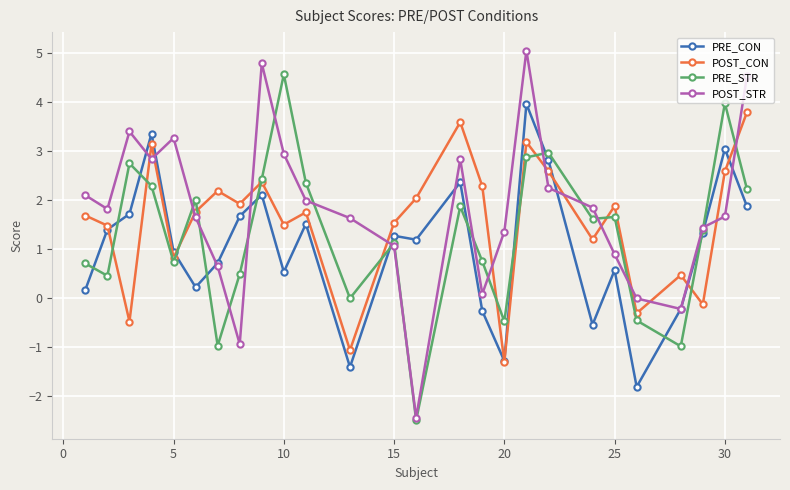

How many interior local valleys does the POST_CON series have?

9